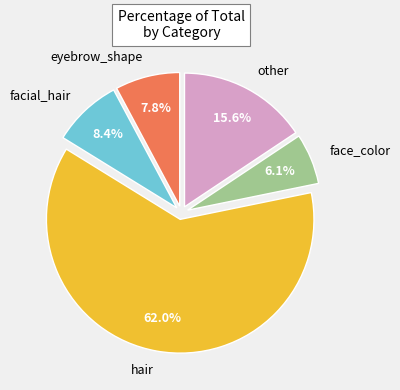

Between eyebrow_shape and face_color, which is larger?

eyebrow_shape